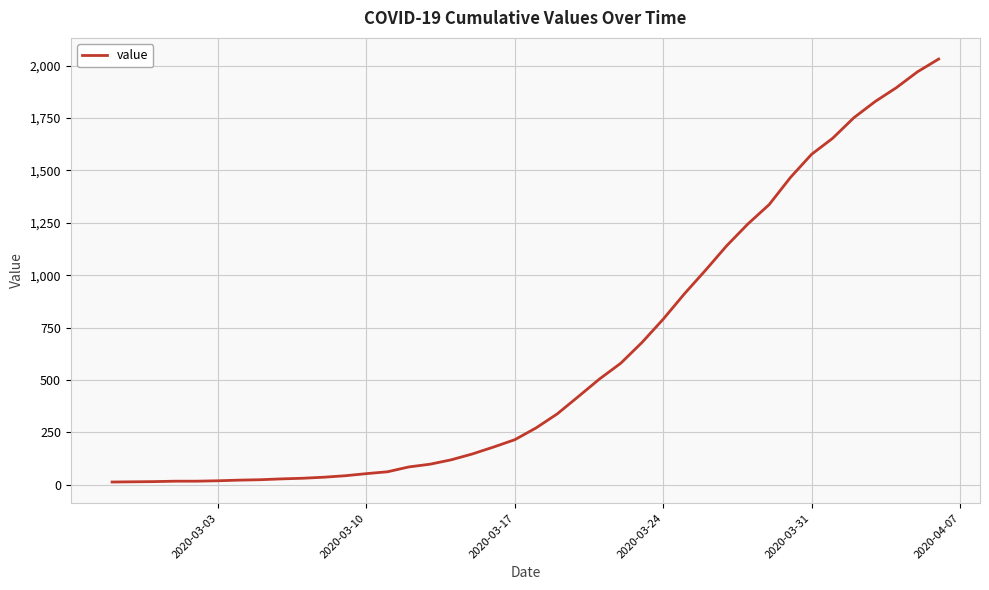

Is this an area chart (filled region under the line)?

No